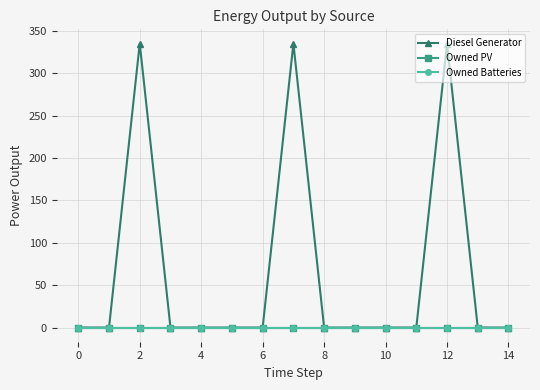

Reading right to left, transcribe all the data shown in this chart.

Diesel Generator: 0.0	0.0	335.0	-0.0	0.0	0.0	0.0	335.0	-0.0	0.0	0.0	0.0	335.0	0.0	0.0
Owned PV: 0.0	0.0	0.0	0.0	0.0	0.0	0.0	0.0	0.0	0.0	0.0	0.0	0.0	0.0	0.0
Owned Batteries: 0.0	0.0	0.0	0.0	0.0	0.0	0.0	0.0	0.0	0.0	0.0	0.0	0.0	0.0	0.0